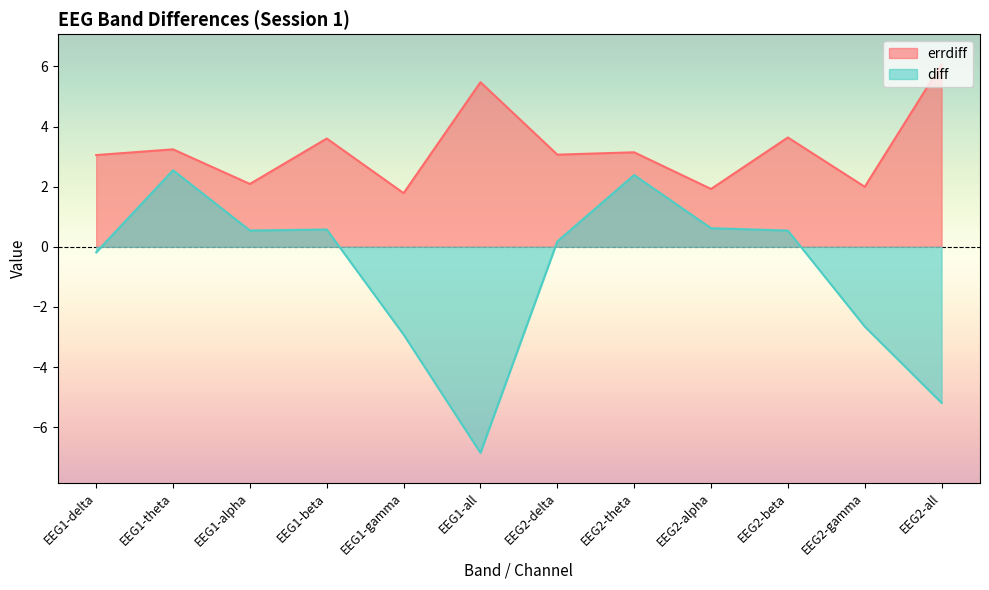

Does the chart display data point markers on the line(s)?

No